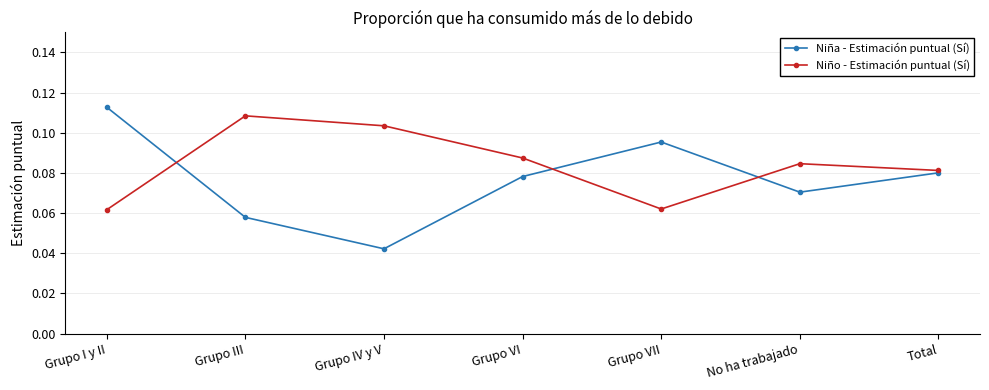

Rank the series by their average value, from lowest to highest.

Niña - Estimación puntual (Sí), Niño - Estimación puntual (Sí)